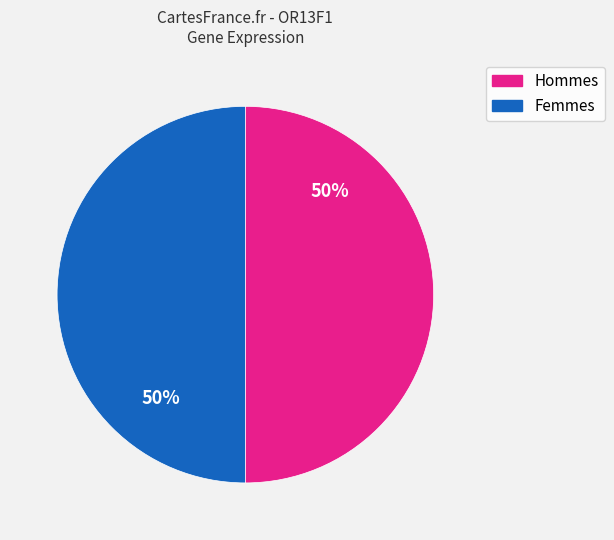

How many segments does this pie chart have?

2